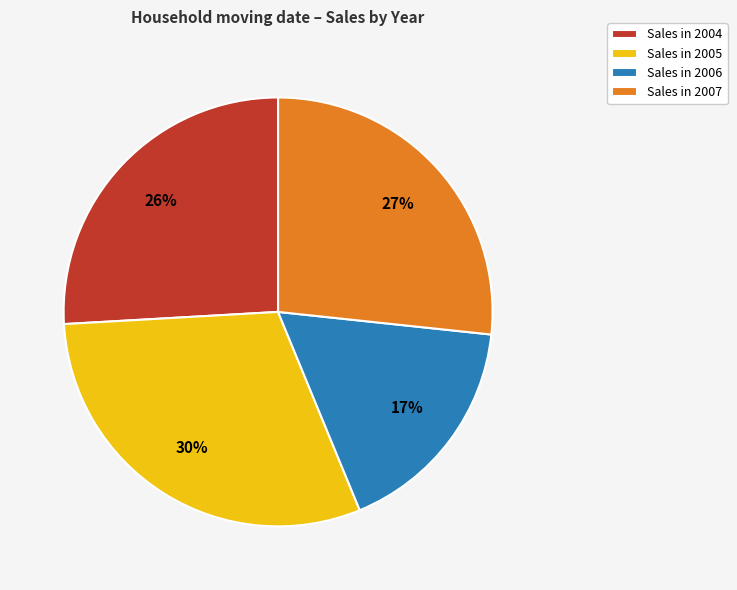

Do Sales in 2004 and Sales in 2005 together represent more than half of the pie?

Yes